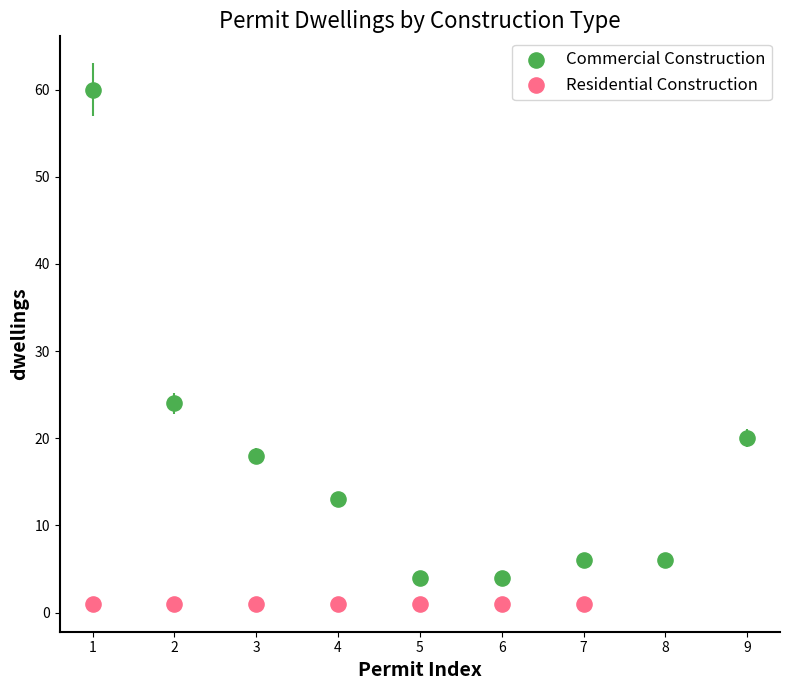

Which series reaches the minimum Y coordinate?

Residential Construction